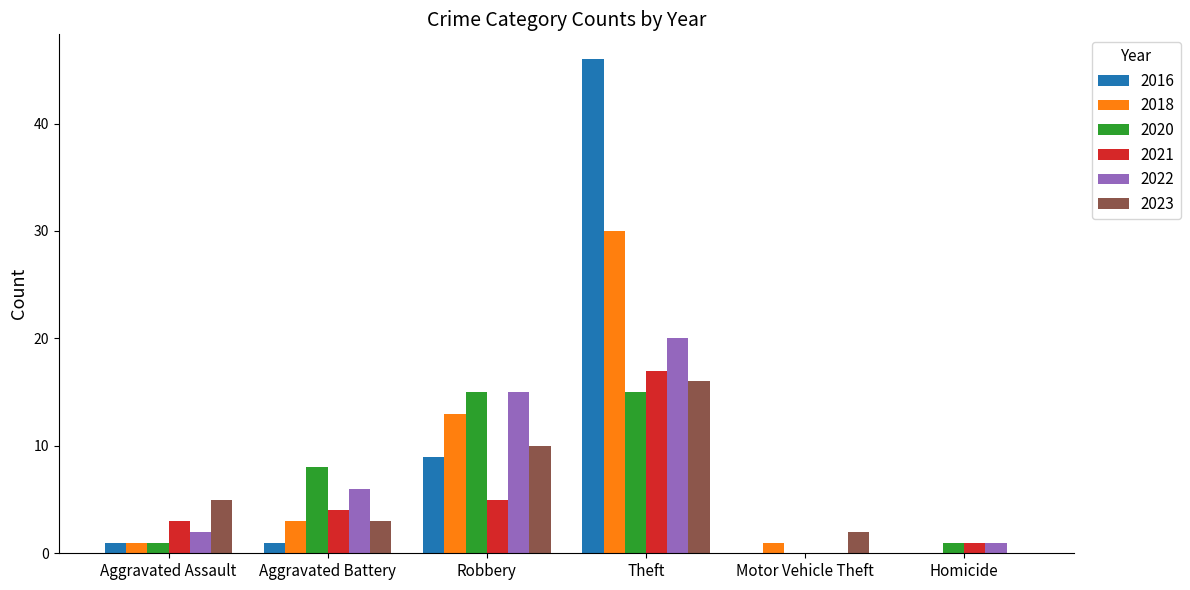

Are the bars grouped side by side (vs. stacked)?

Yes